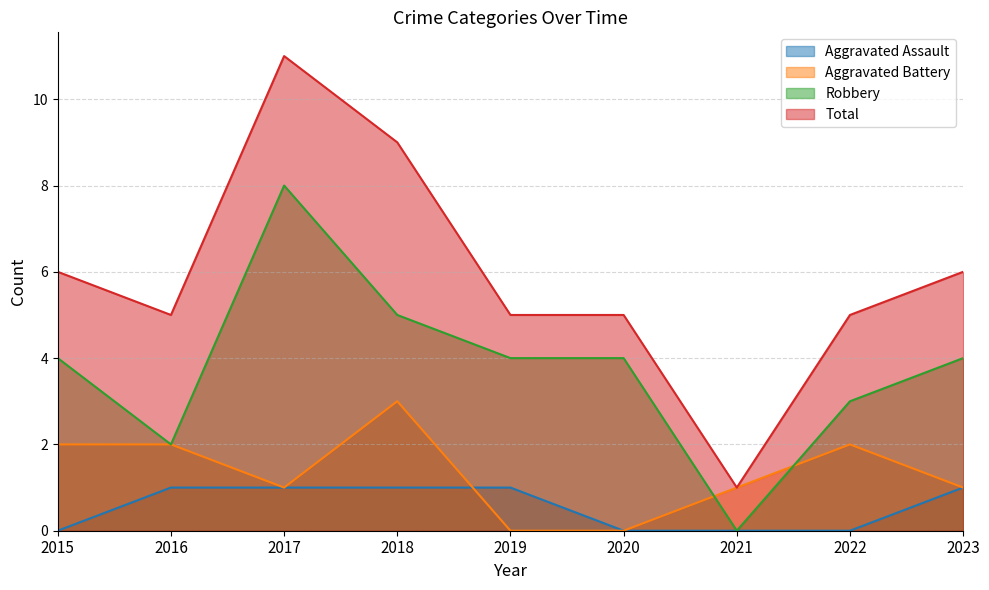

How many Total values are between 5 and 6?

6